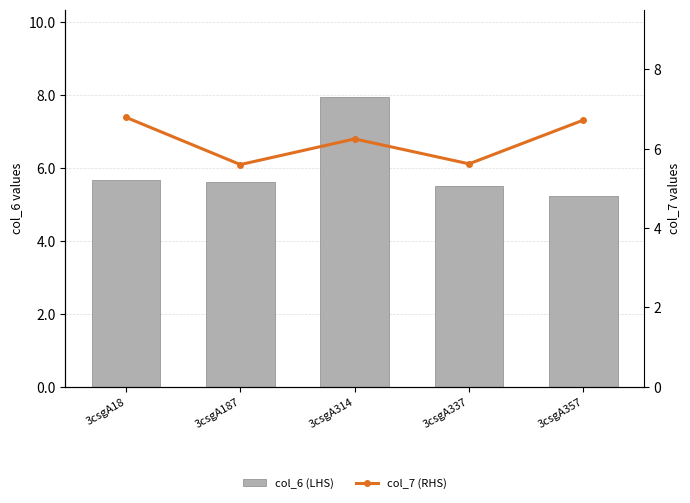

How many values in the col_7 (RHS) series exceed 6?

3